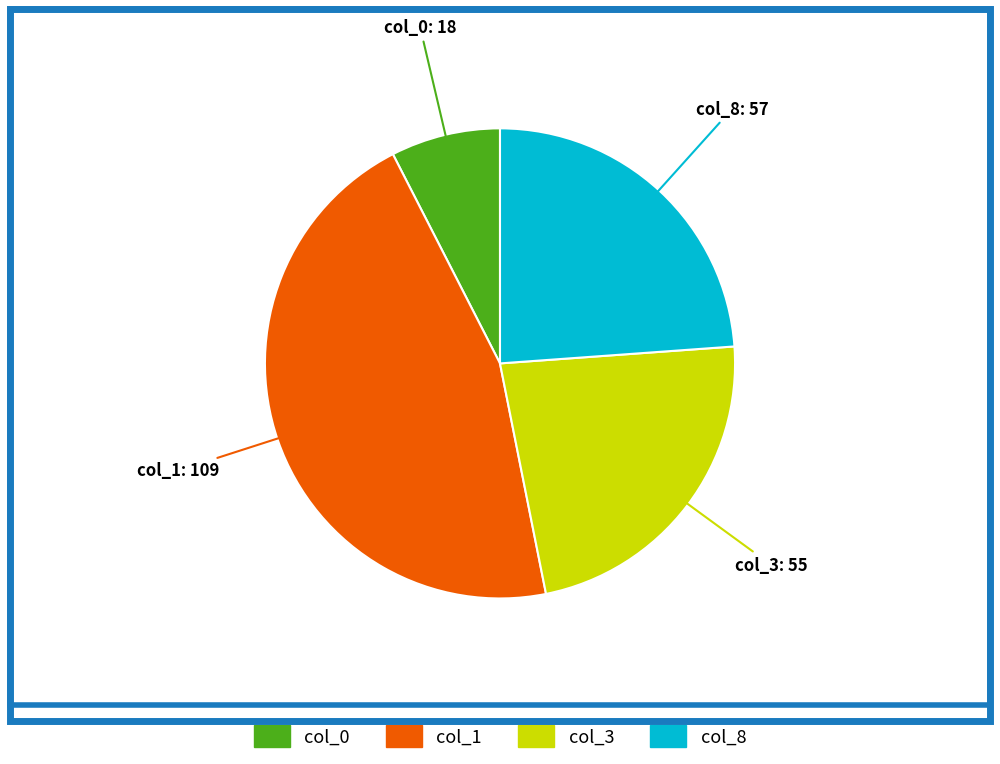

How many slices are in this pie chart?

4